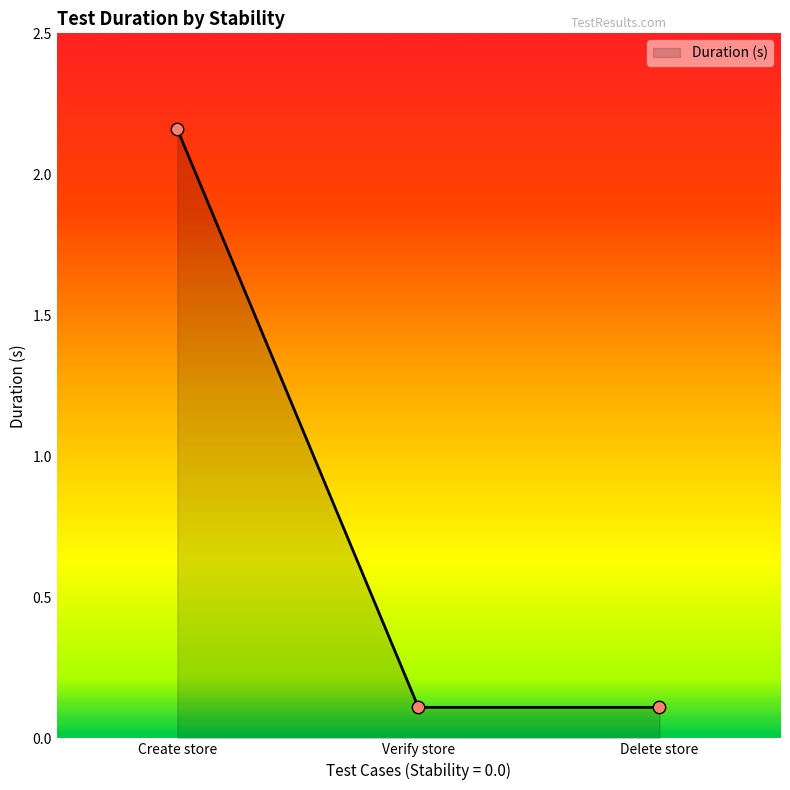

Which has a higher value, Verify store or Create store?

Create store